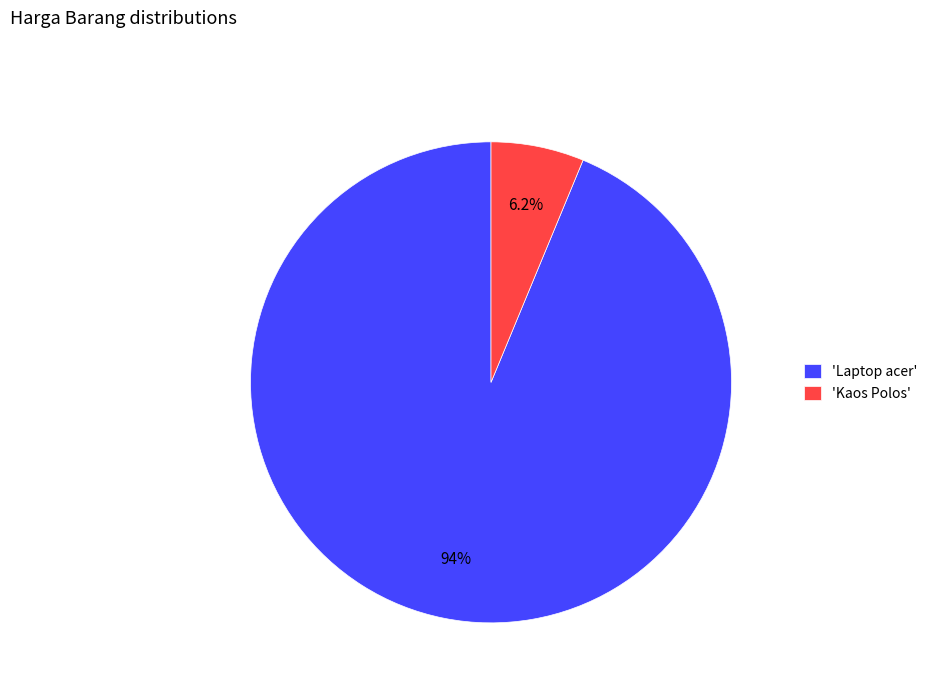

Between 'Laptop acer' and 'Kaos Polos', which is larger?

'Laptop acer'